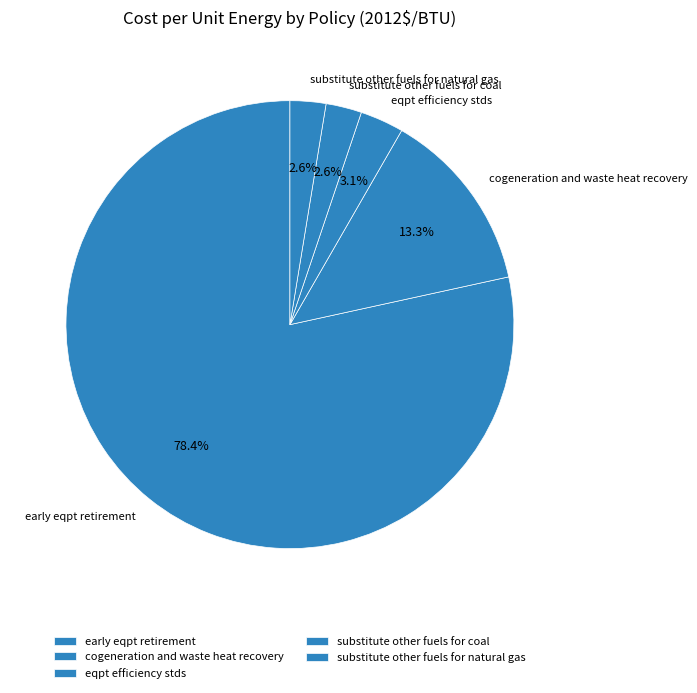

Which slice is the largest?

early eqpt retirement